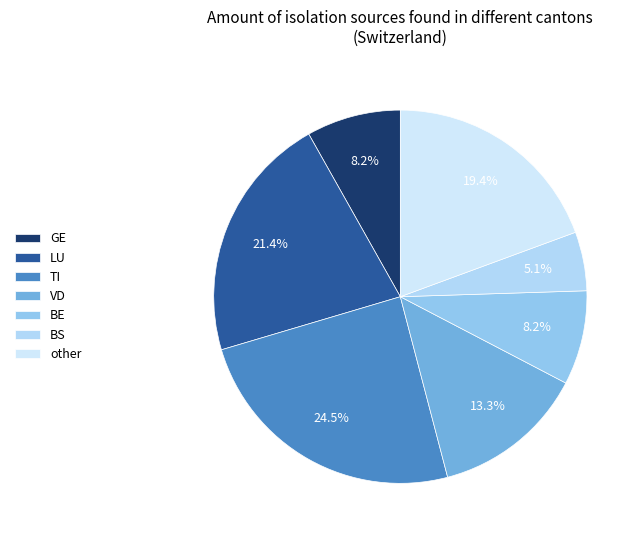

Does any single category account for the majority?

No